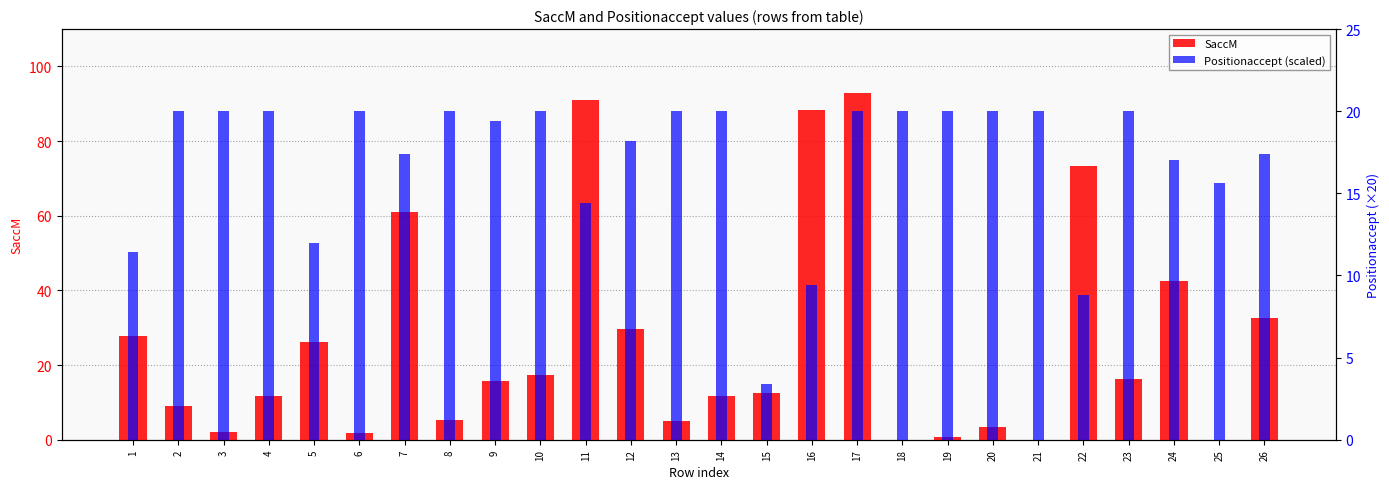

What are all the series names shown in the legend?

SaccM, Positionaccept (scaled)